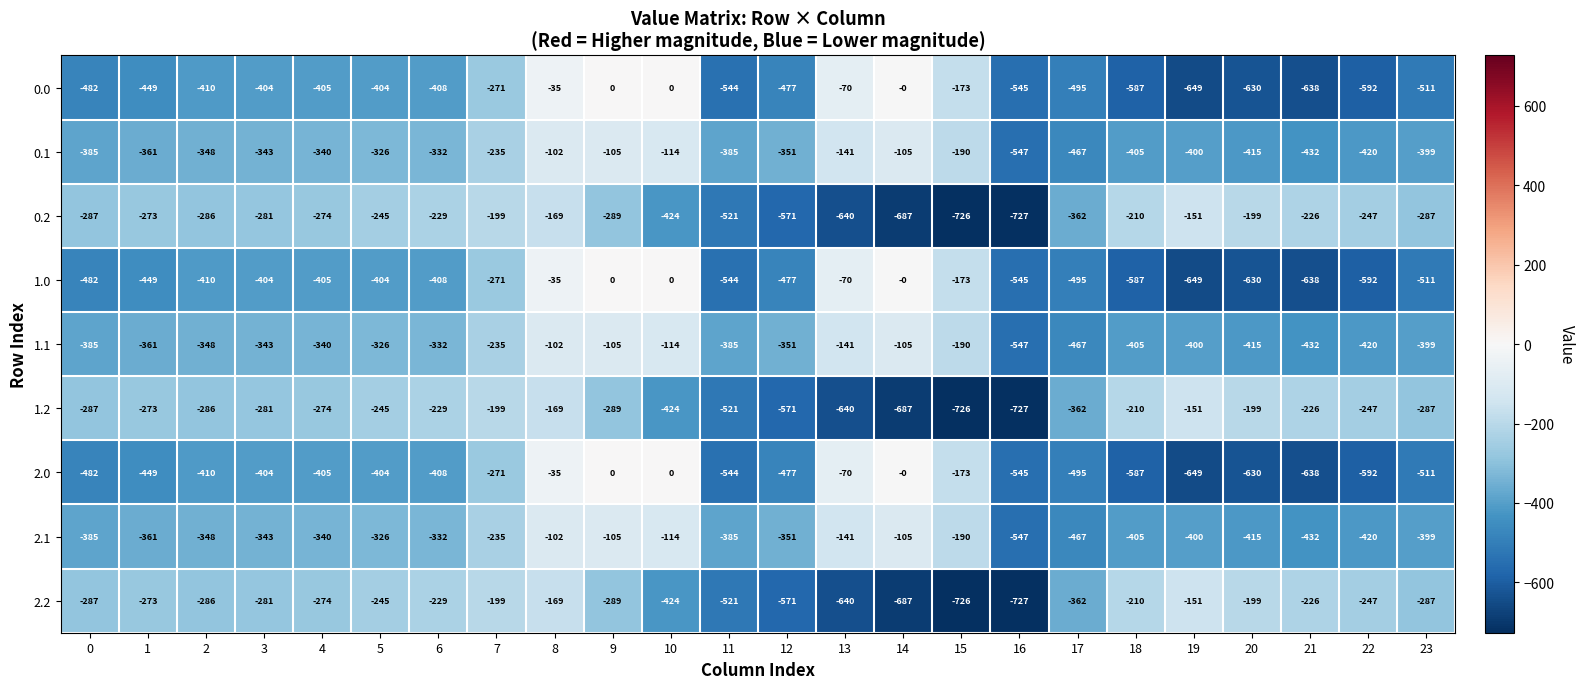

What is the difference between the 1.2 values at 21 and 15?

500